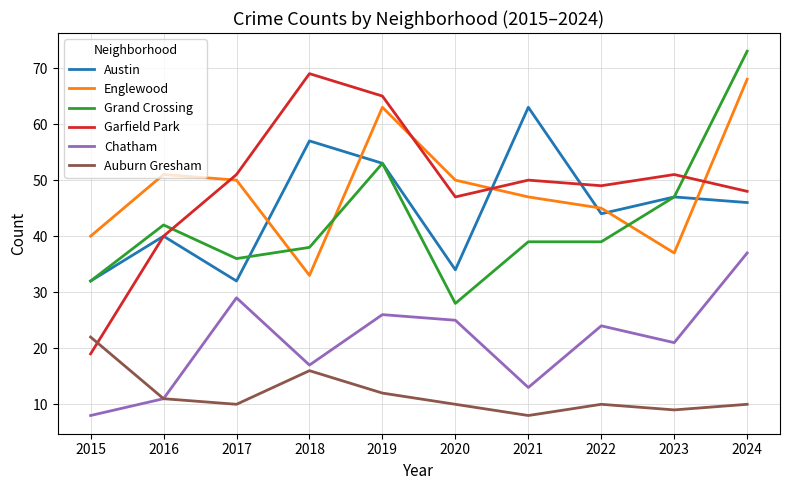

Which series changed the most between 2020 and 2024?

Grand Crossing